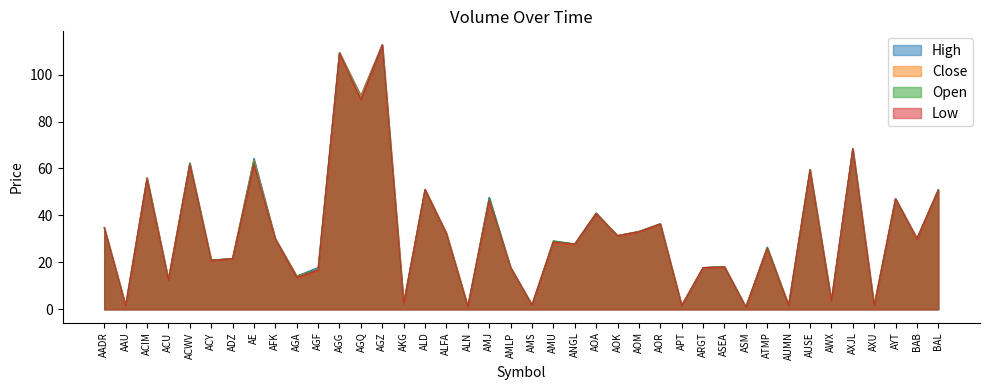

Which category has the lowest value across all series?

ASM